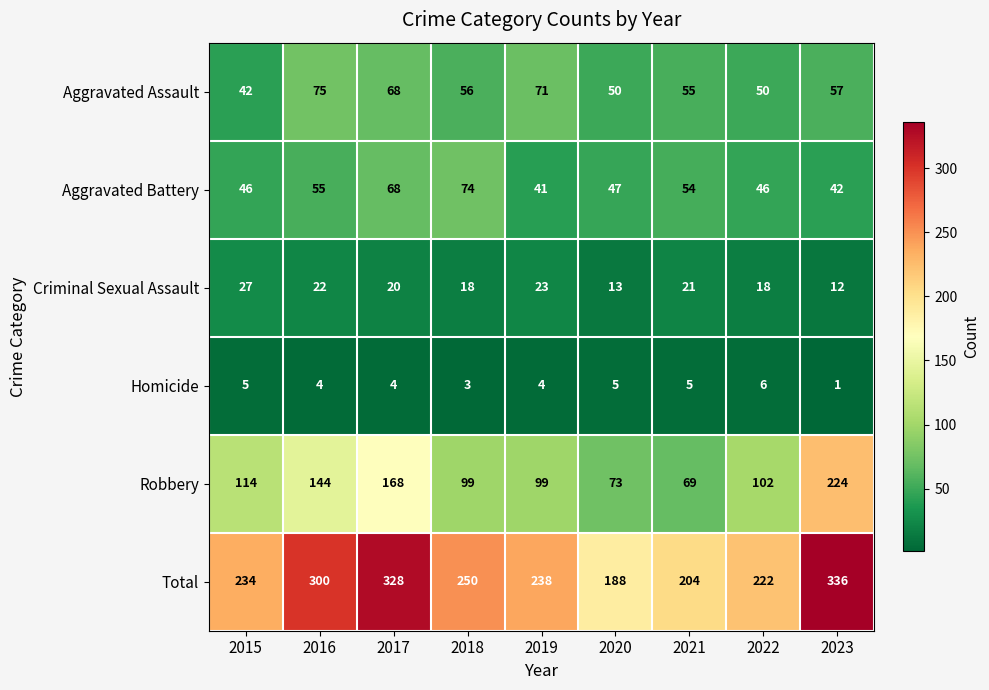

What is the sum of the Homicide values at 2022 and 2019?

10